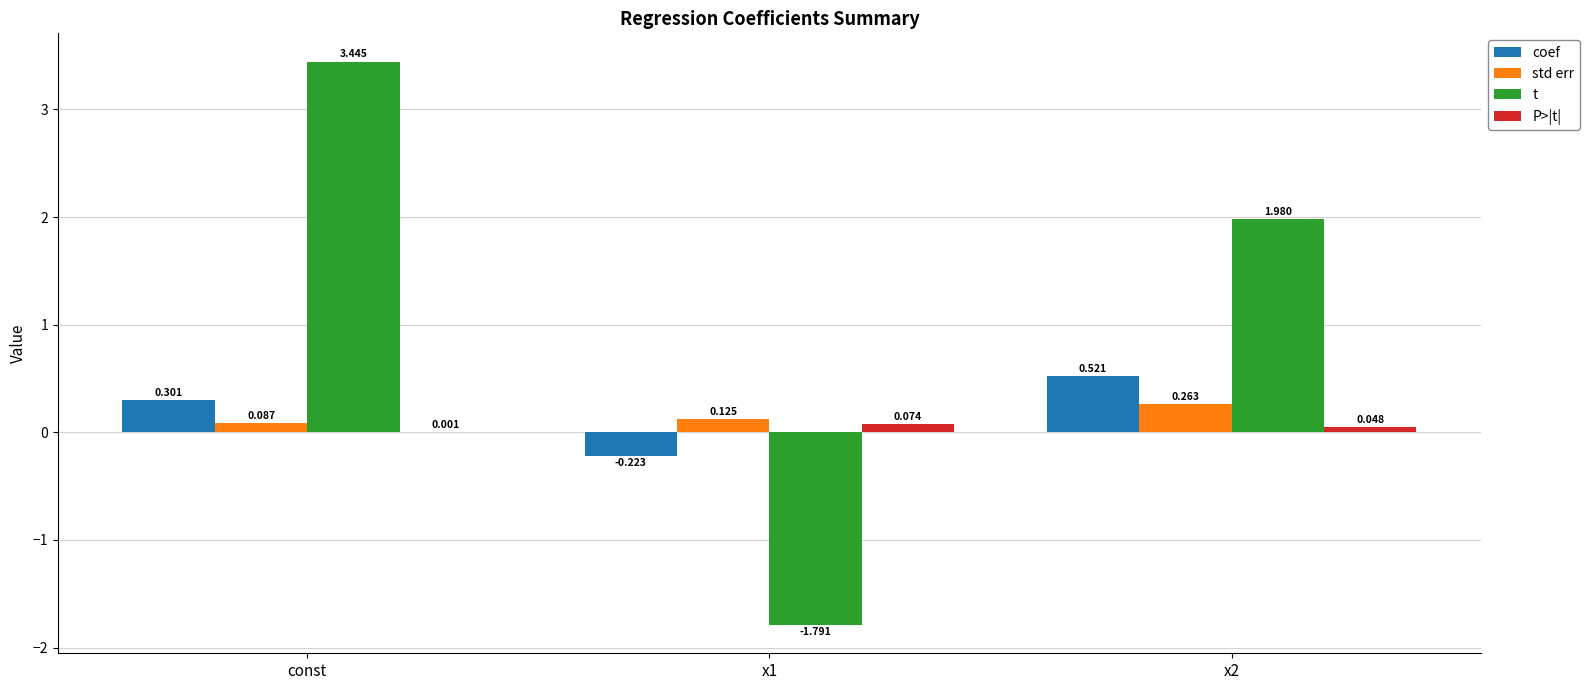

Are the bars grouped side by side (vs. stacked)?

Yes